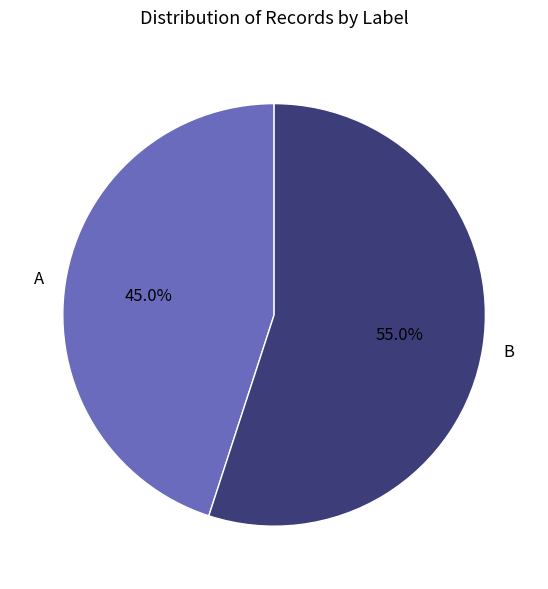

To the nearest percent, what is the difference between the B and A slice percentages?

10%